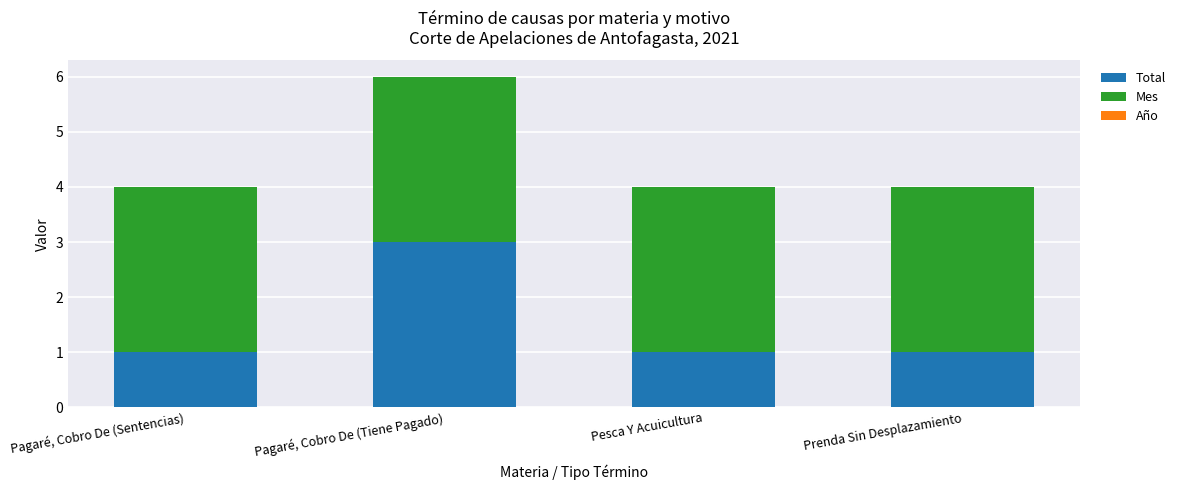

The value of Total at Prenda Sin Desplazamiento is 0.5. True or false?

False